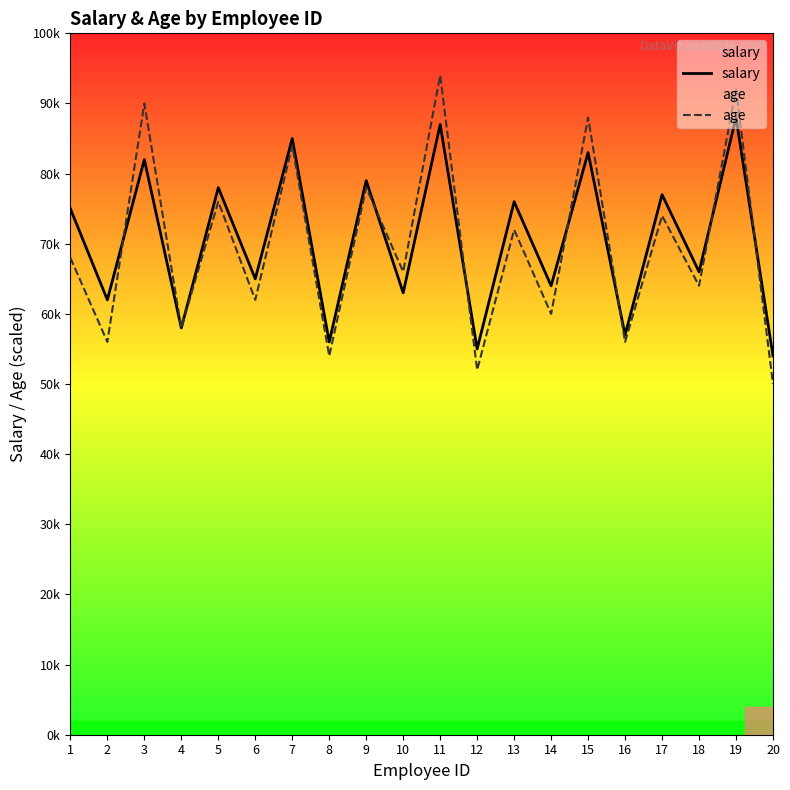

Is the value of age at 20 greater than the value of salary at 18?

No